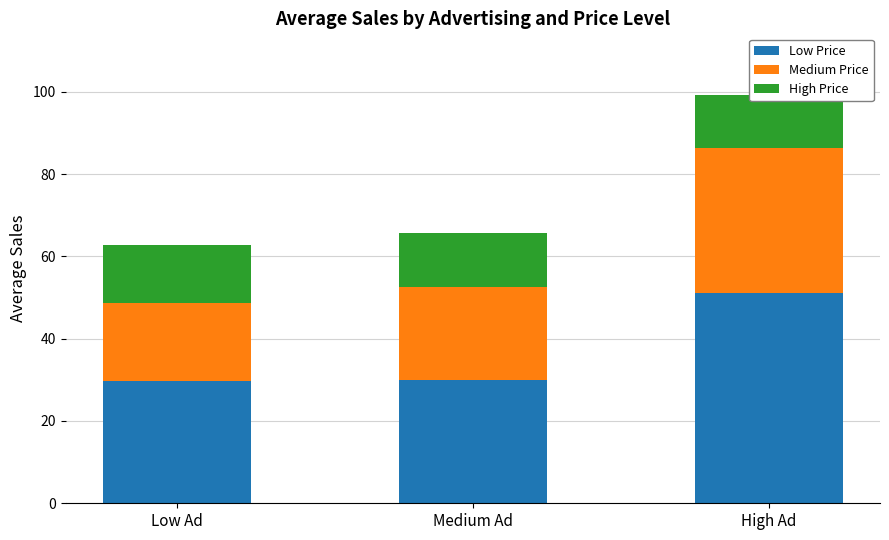

Is it true that High Price equals 20.6 at Low Ad?

False